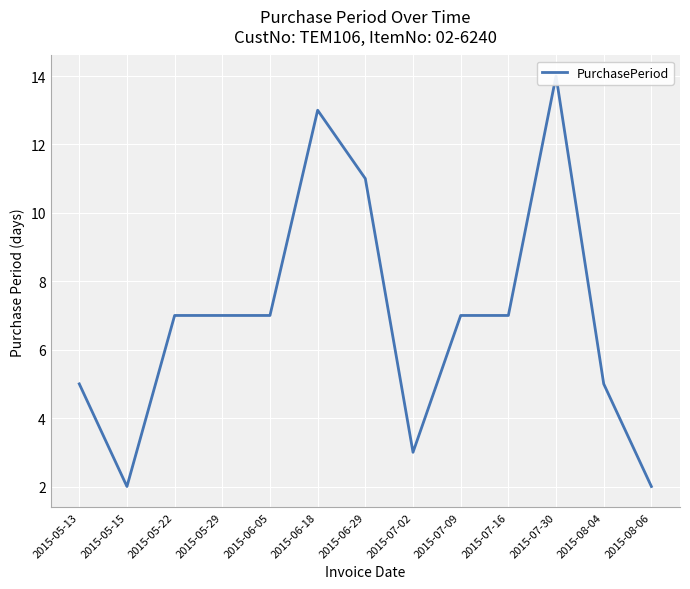

At which category does the chart reach its minimum across all series?

2015-05-15